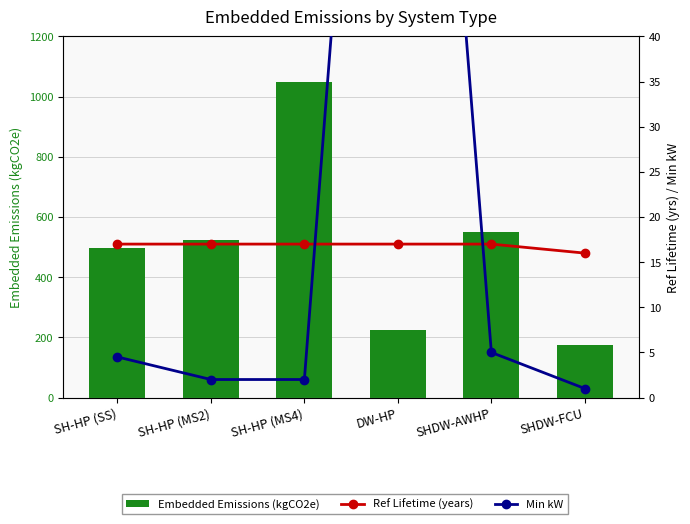

What is the difference between the Ref Lifetime (years) values at SHDW-FCU and DW-HP?

1.0